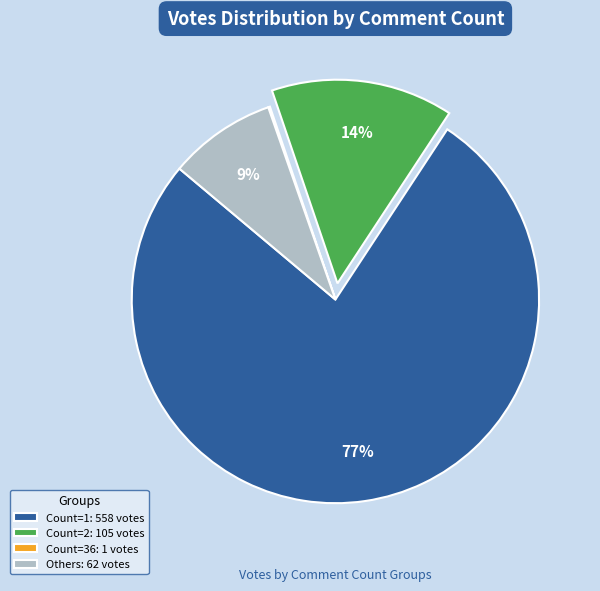

What percentage is the Count=2: 105 votes slice, to the nearest percent?

14%